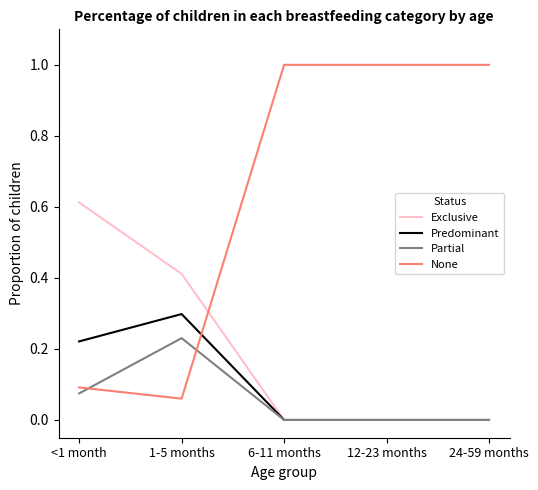

Is this an area chart (filled region under the line)?

No